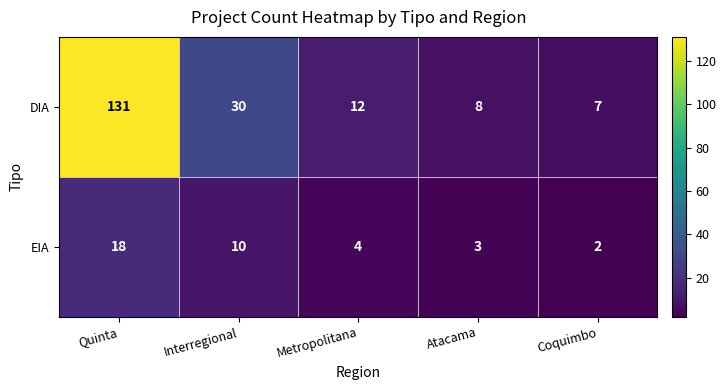

The DIA series shows 50 at Interregional. True or false?

False